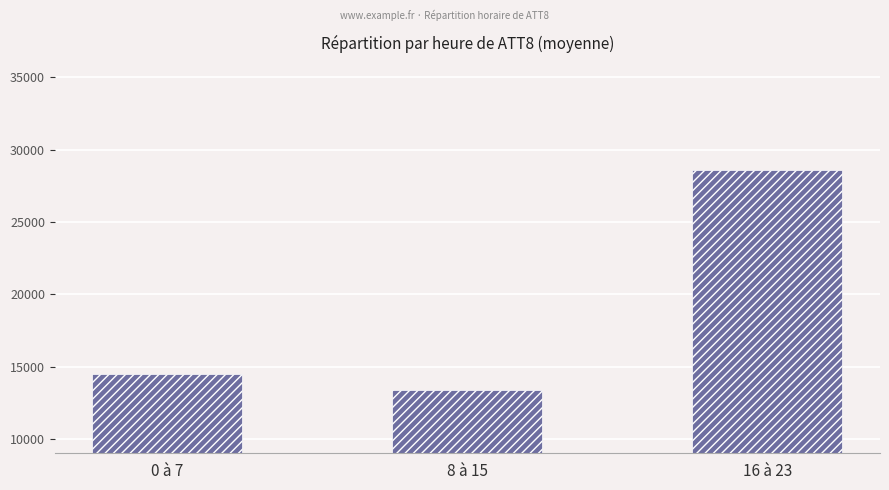

Rank the categories by value from highest to lowest.

16 à 23, 0 à 7, 8 à 15